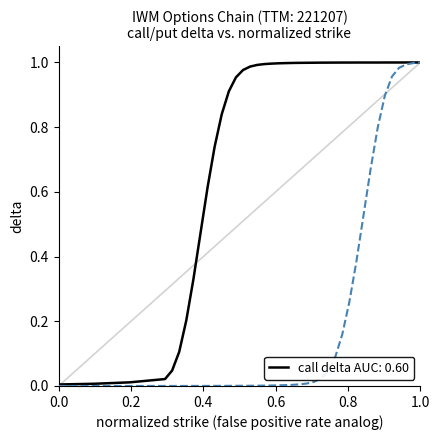

Is it true that call delta equals 0.0 at 0.4?

False